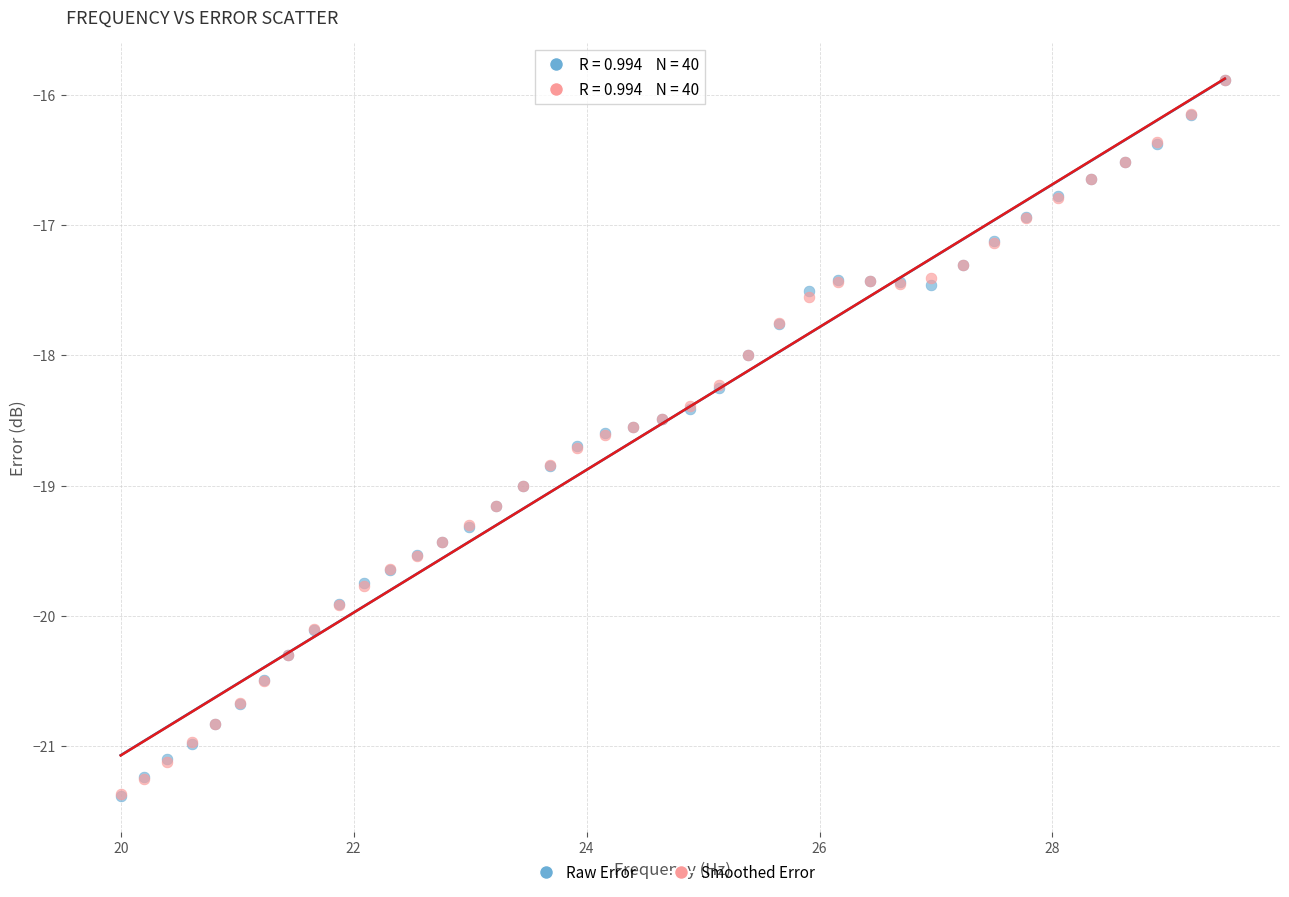

Which series has the widest spread of Y values?

Raw Error